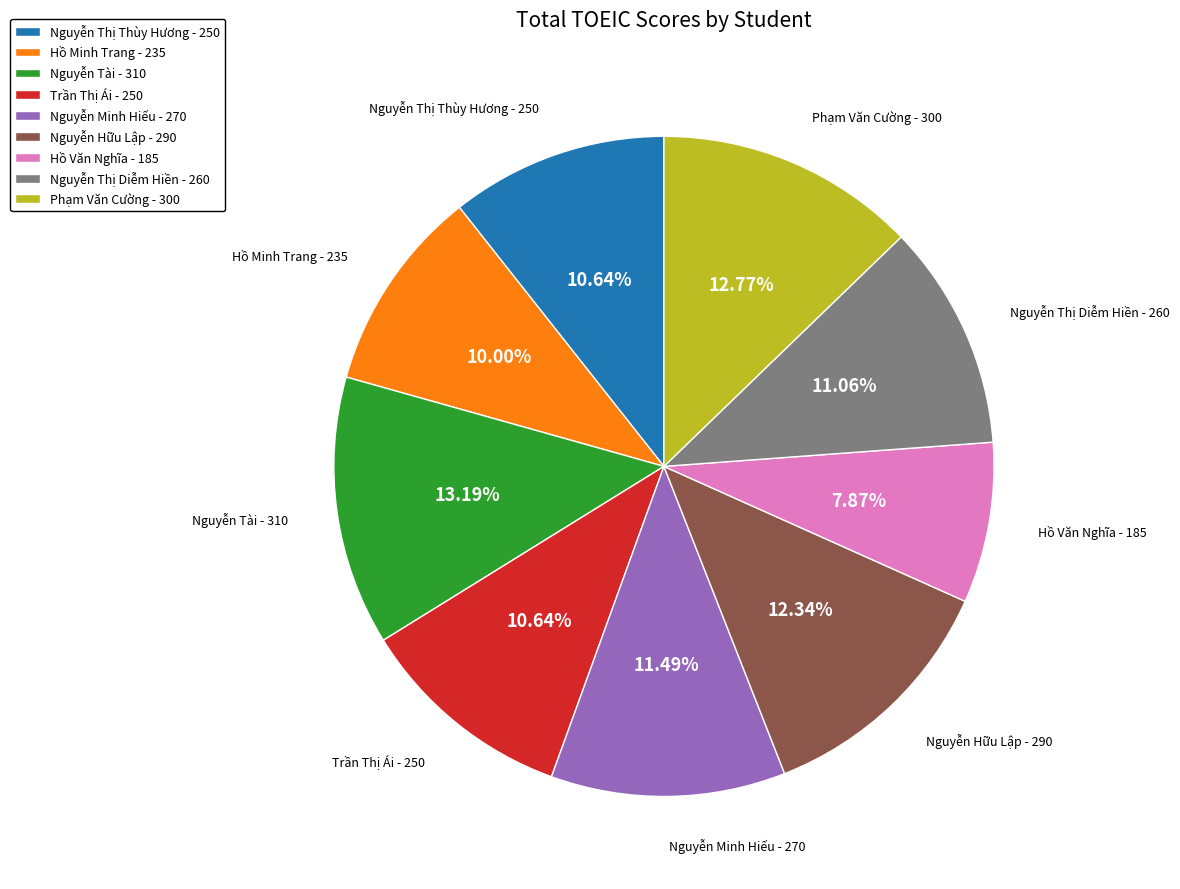

Combined, do Hồ Văn Nghĩa - 185 and Nguyễn Hữu Lập - 290 account for over 50%?

No